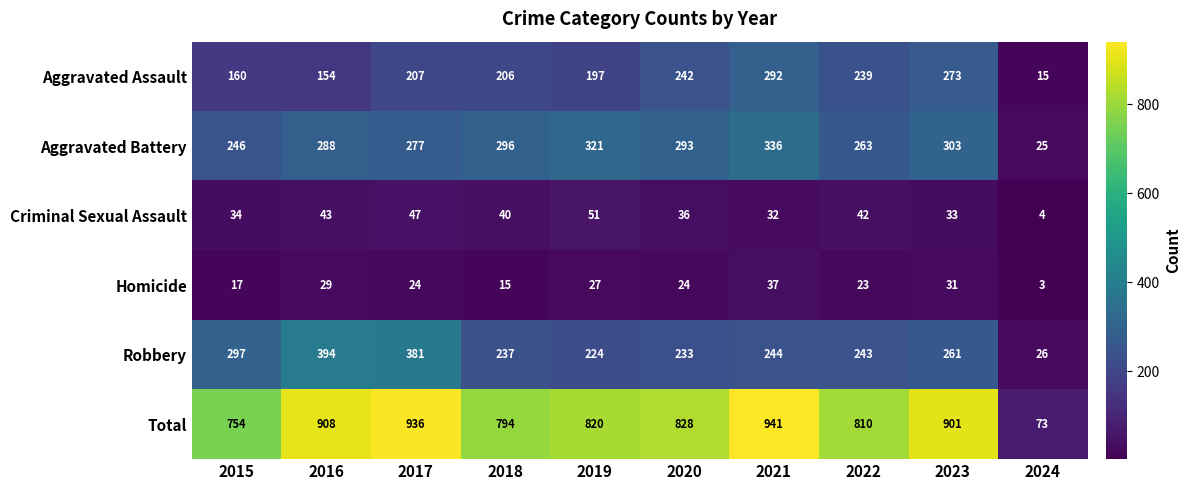

Rank the series at 2019 from highest to lowest value.

Total, Aggravated Battery, Robbery, Aggravated Assault, Criminal Sexual Assault, Homicide